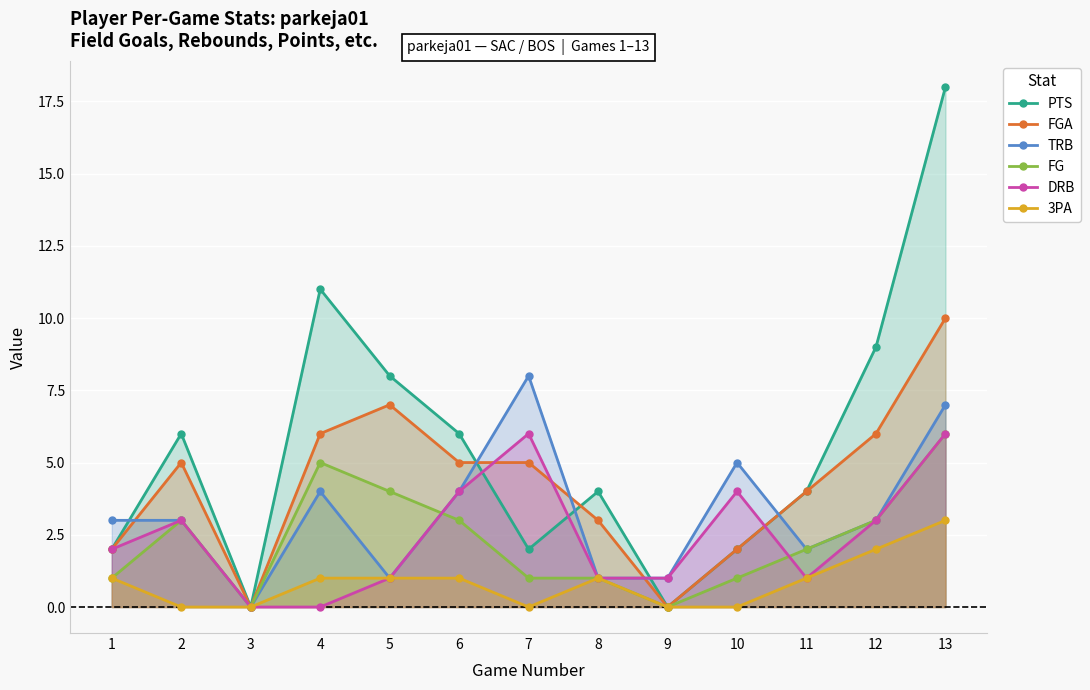

Which category has the highest value in the FG series?

13